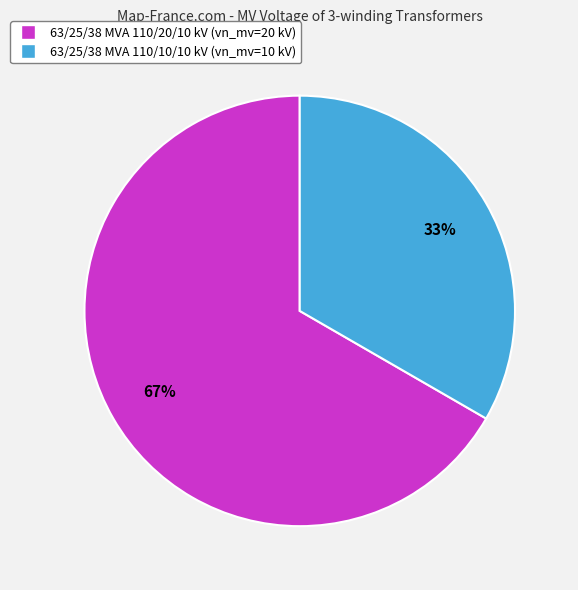

Is the sum of 63/25/38 MVA 110/20/10 kV and 63/25/38 MVA 110/10/10 kV greater than half?

Yes